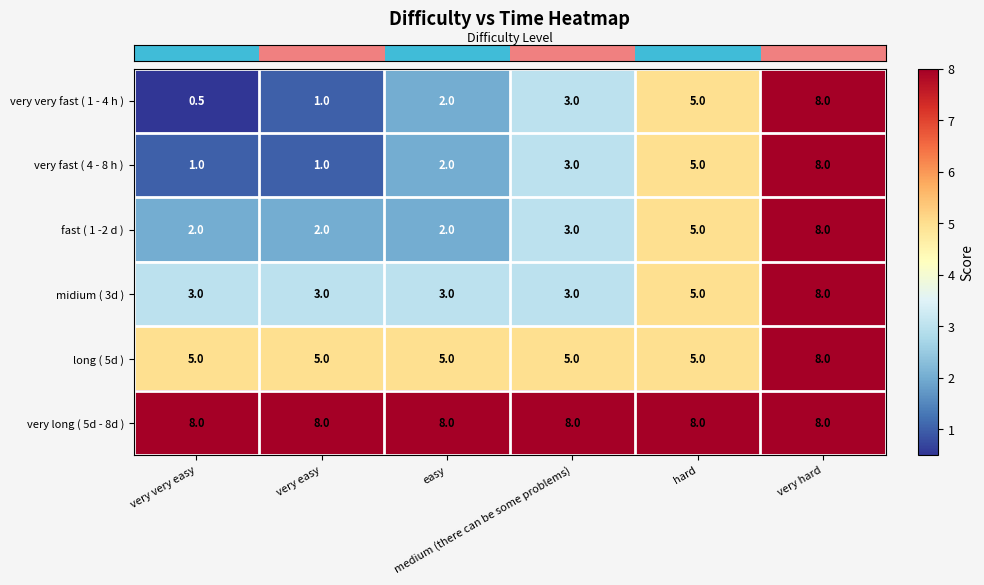

What is the sum of all long ( 5d ) values?

33.0